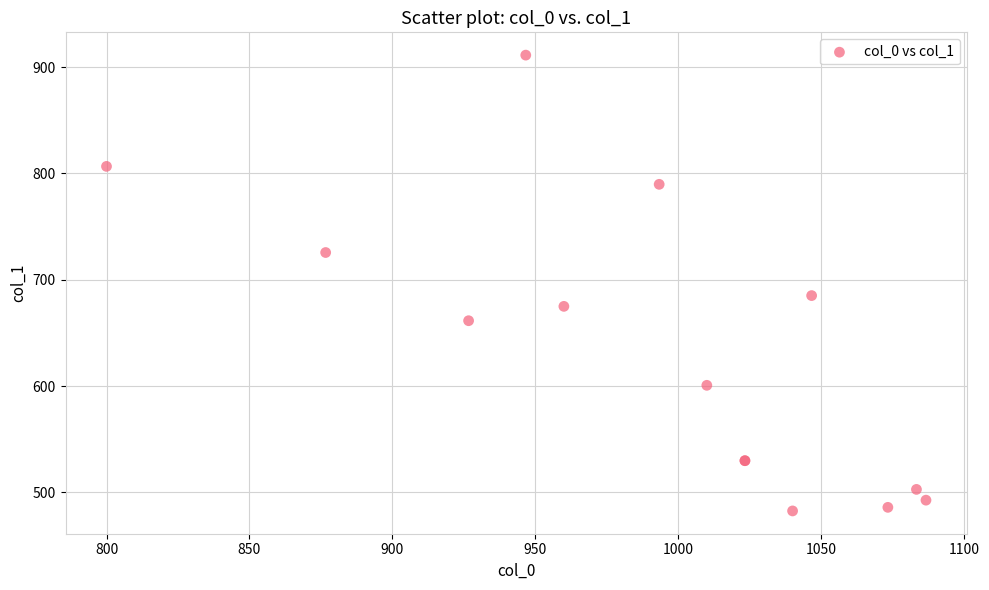

What Y value in the scatter plot is closest to 696?

685.1